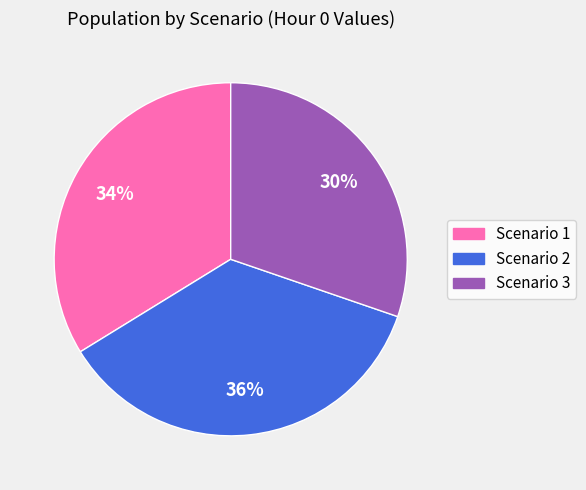

Count the number of slices in the pie.

3